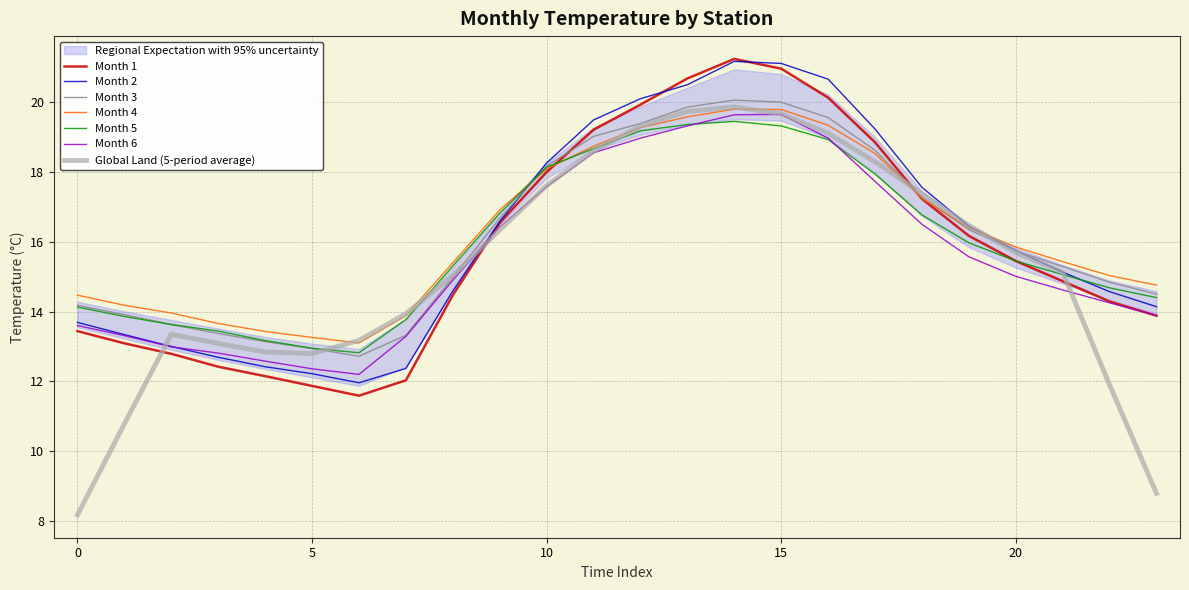

What is the difference between the Month 2 values at 0 and 15?

7.4